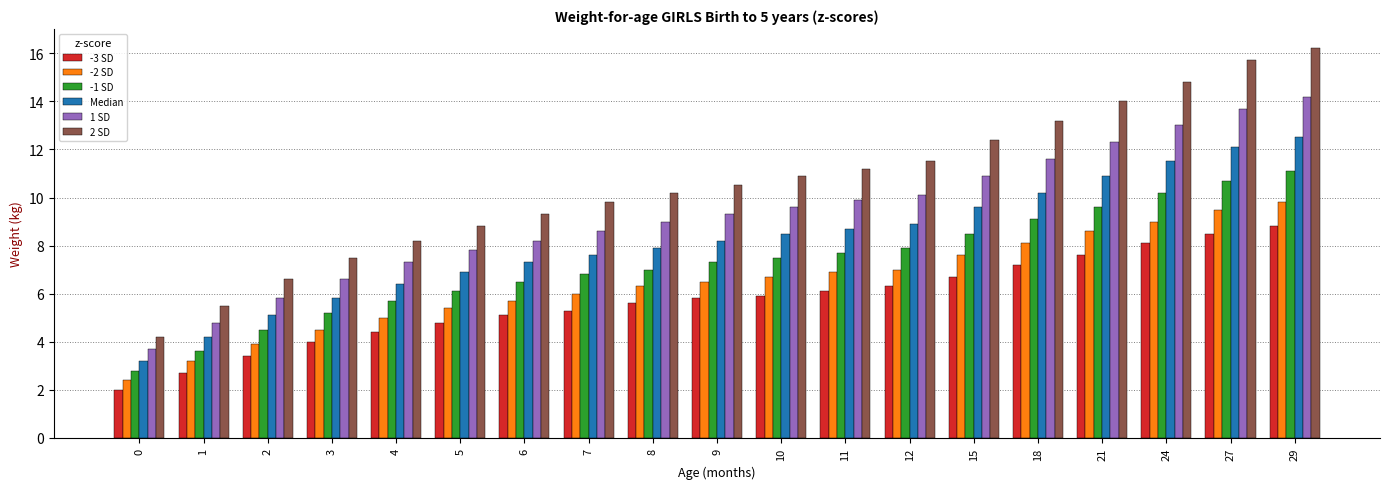

Does the chart contain any negative values?

No